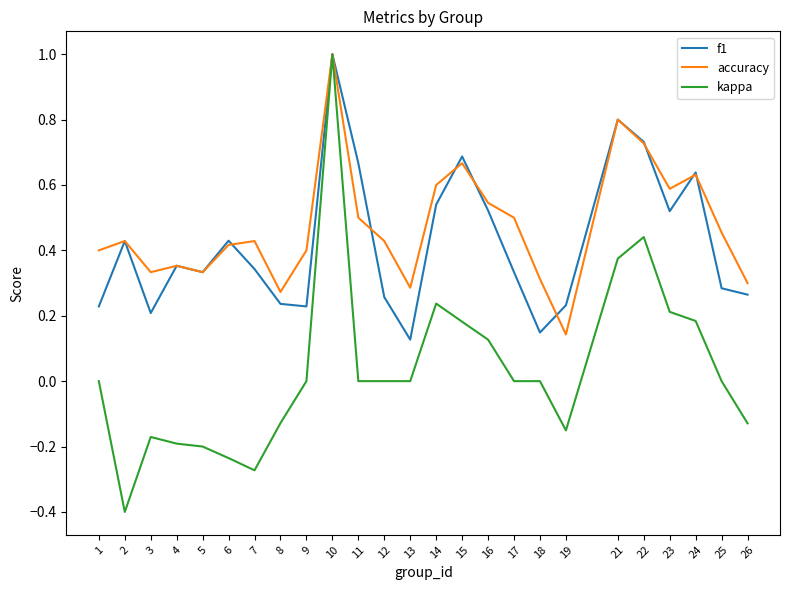

Which series has the largest range (max minus min)?

kappa